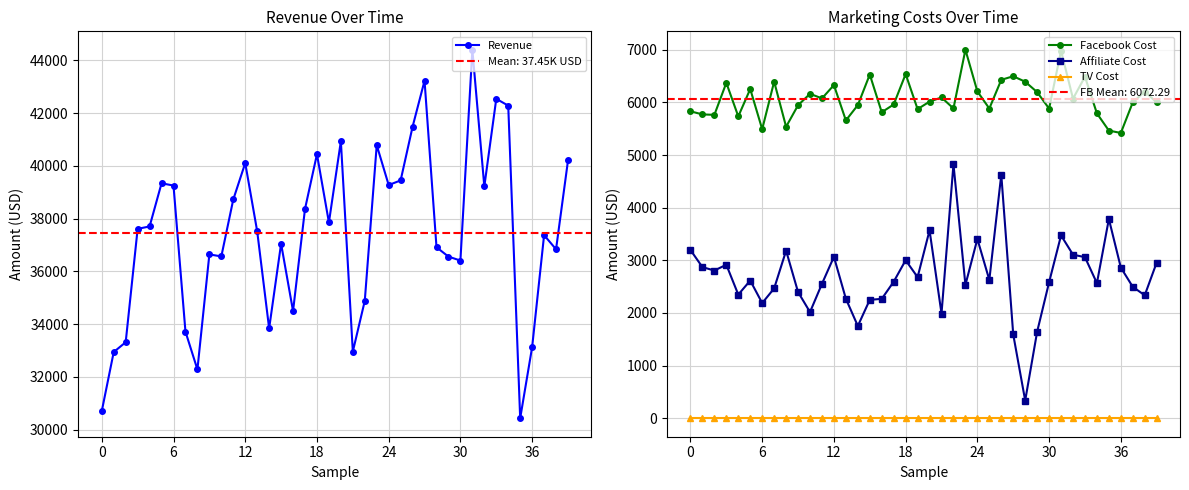

List the series in order of their peak value, highest first.

Revenue, Facebook Cost, Affiliate Cost, TV Cost